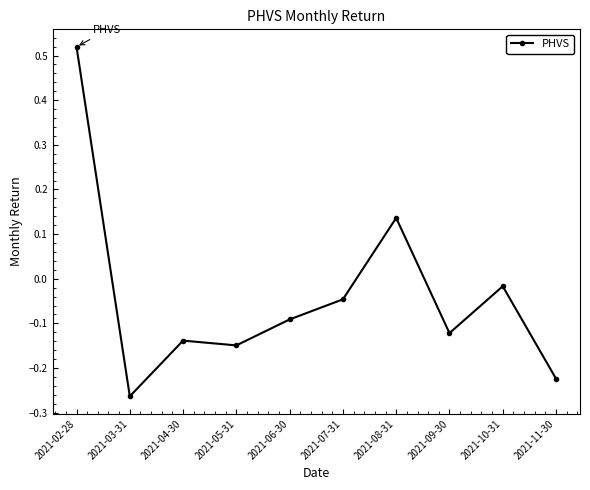

What is the difference between the second highest and minimum values?

0.4